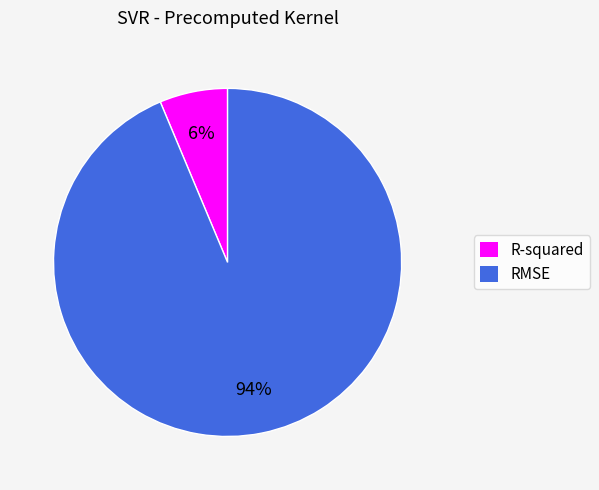

Between R-squared and RMSE, which is larger?

RMSE